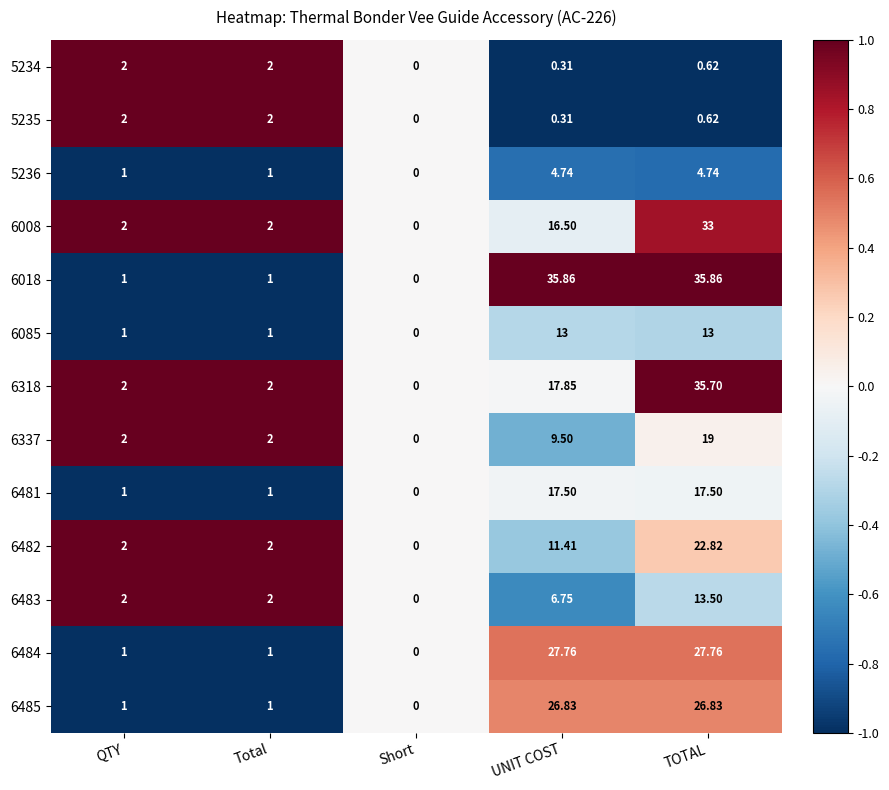

Which label corresponds to the smallest value in the chart?

Short